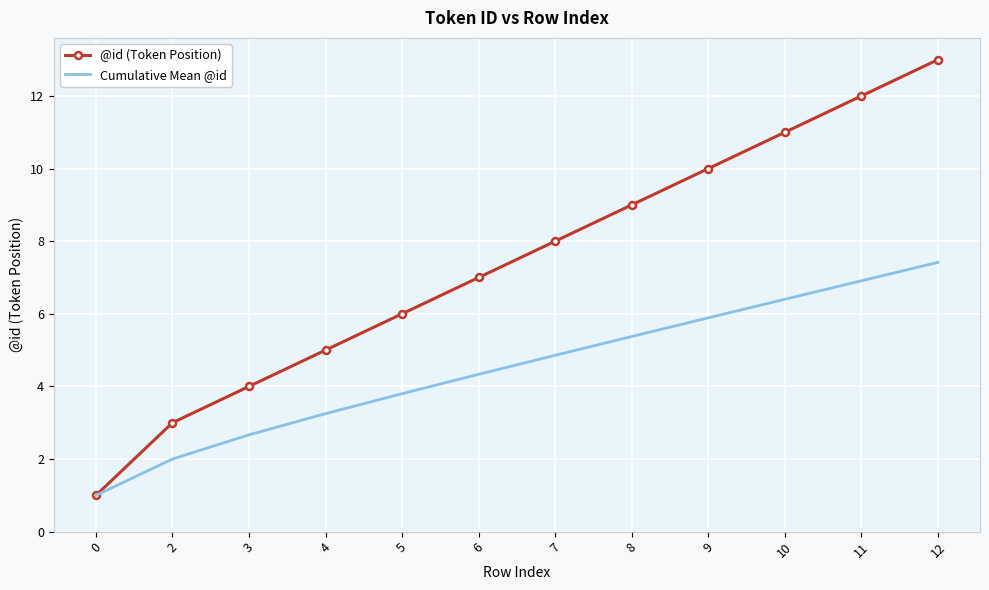

What is the difference between the highest and lowest values at 5?

2.2